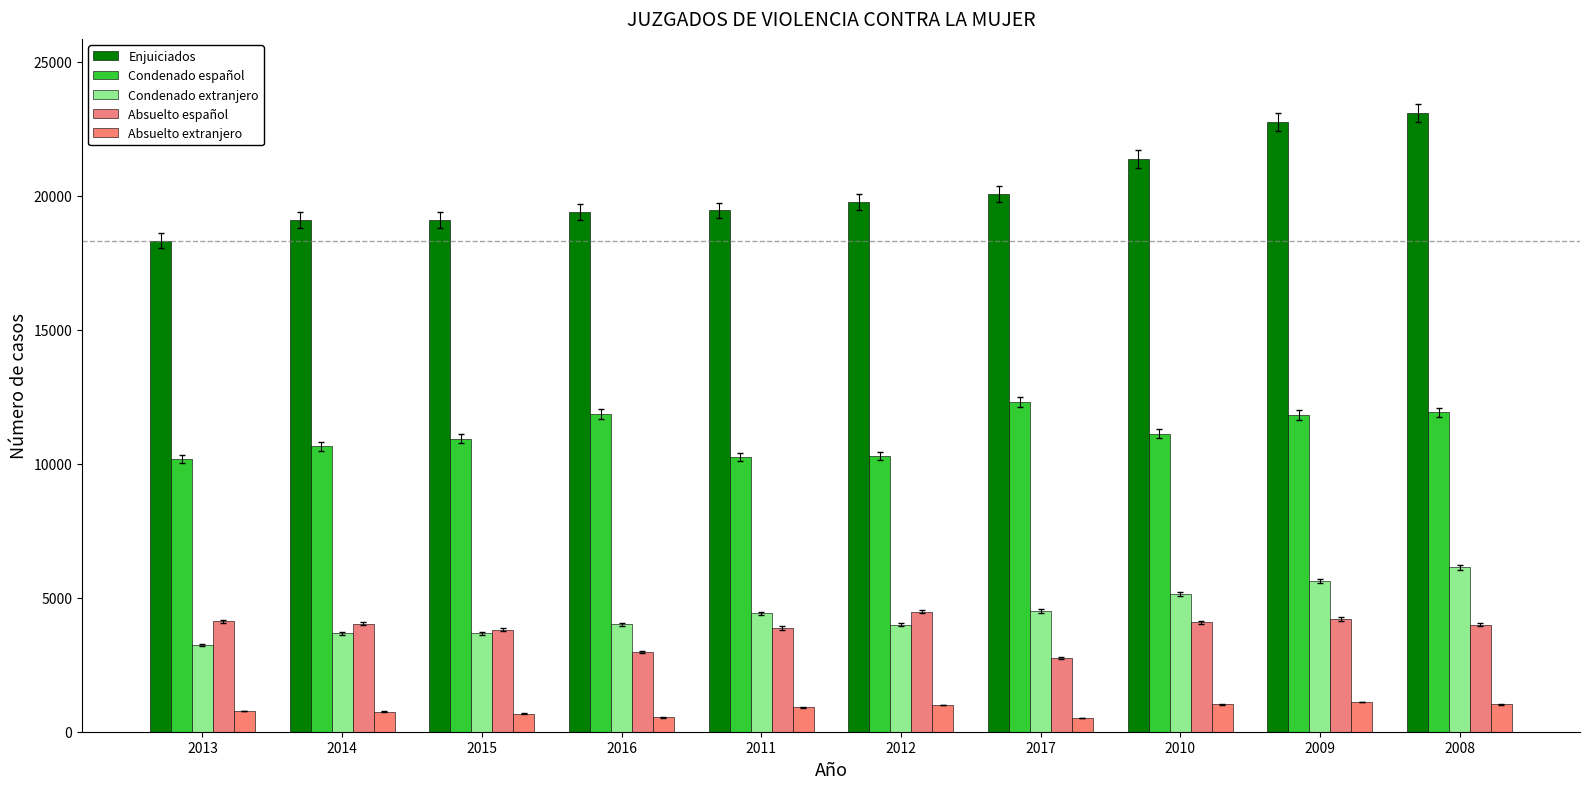

How many distinct data groups are displayed?

5